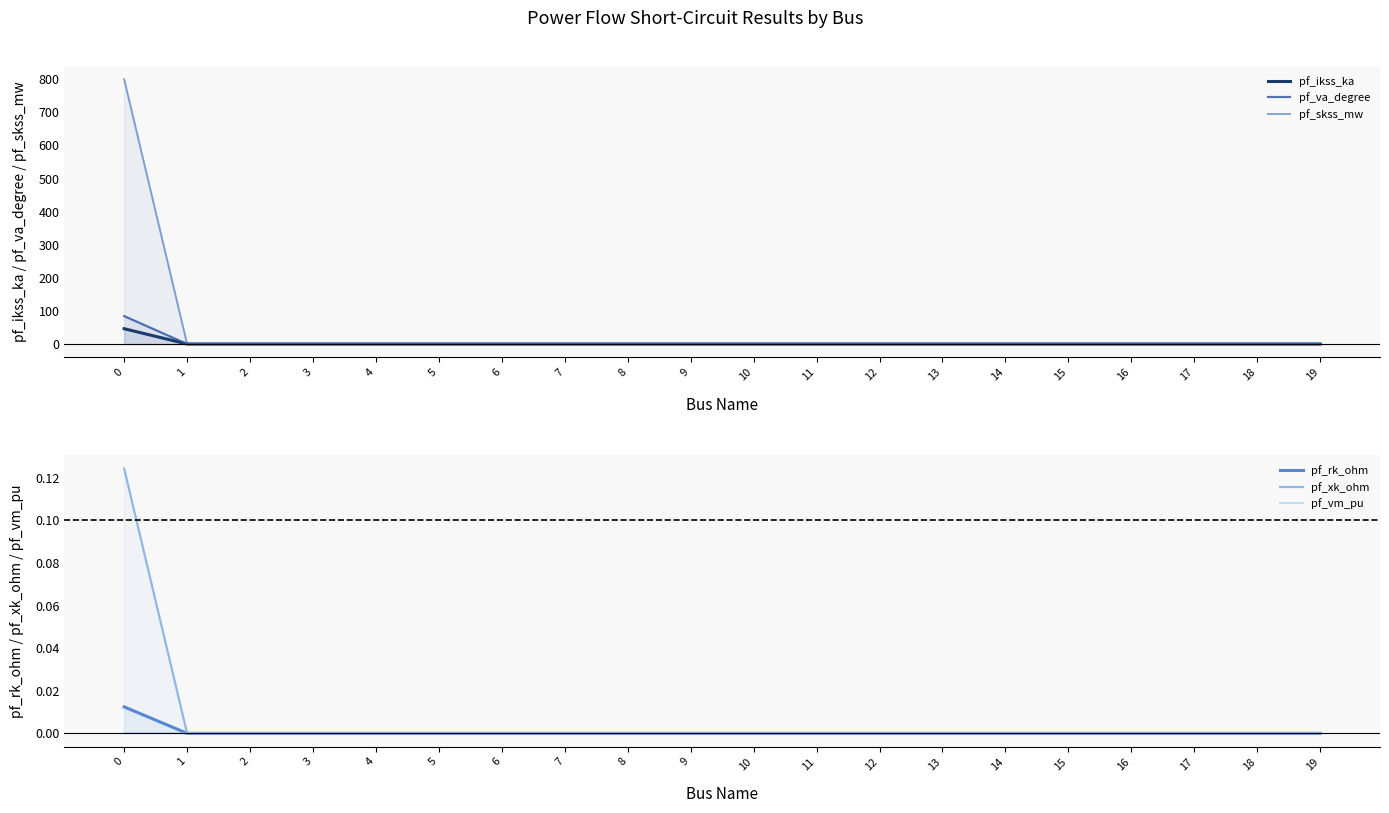

The pf_rk_ohm series shows 0.0 at 10. True or false?

True